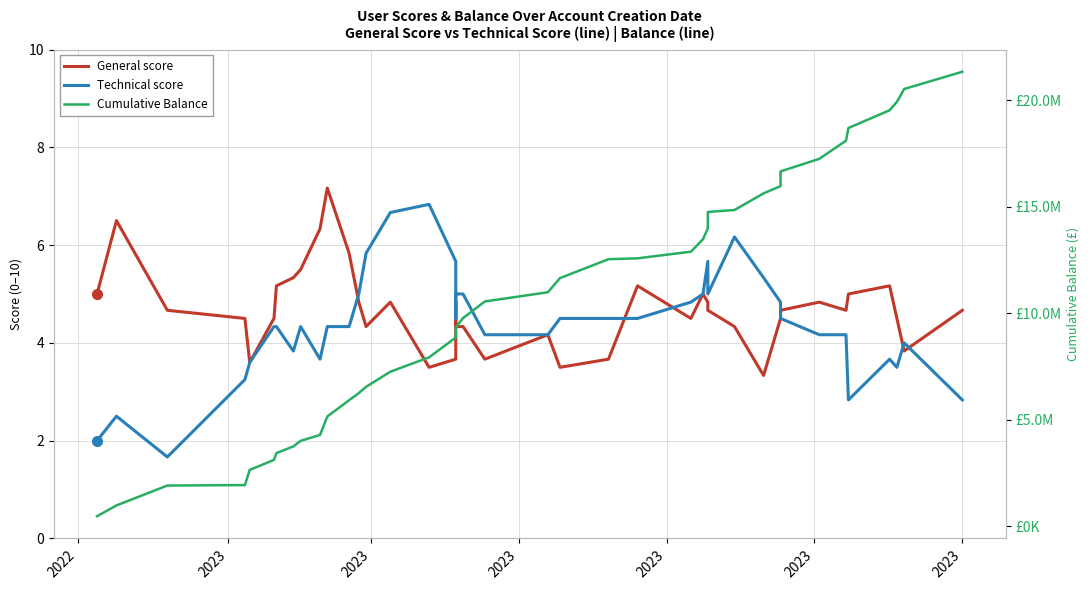

Reading right to left, extract all data points from this chart.

General score: 4.7	3.8	4.5	5.2	5.0	4.7	4.8	4.7	4.5	3.3	4.3	4.7	4.8	5.0	4.5	5.2	3.7	3.5	4.2	3.7	4.3	4.3	4.8	3.7	3.5	4.8	4.3	4.8	5.8	7.2	6.3	5.5	5.3	5.2	4.5	3.6	4.5	4.7	6.5	5.0
Technical score: 2.8	4.0	3.5	3.7	2.8	4.2	4.2	4.5	4.8	5.3	6.2	5.0	5.7	5.0	4.8	4.5	4.5	4.5	4.2	4.2	5.0	5.0	4.5	5.7	6.8	6.7	5.8	5.0	4.3	4.3	3.7	4.3	3.8	4.3	4.3	3.6	3.2	1.7	2.5	2.0
Cumulative Balance: 21326493.8	20516238.4	19911656.6	19518755.8	18685171.9	18090863.2	17240547.0	16650147.6	15957561.2	15618746.9	14838062.2	14745614.9	13974409.9	13468150.7	12881433.6	12570979.2	12528368.6	11640991.3	10977475.6	10545683.5	9765323.6	9322538.5	8884969.5	8850711.5	7924151.6	7247931.7	6539107.2	6246768.3	5911376.3	5147226.0	4281195.9	4004884.3	3743470.0	3430406.4	3111818.5	2639951.5	1928871.3	1907040.0	973486.8	466585.7